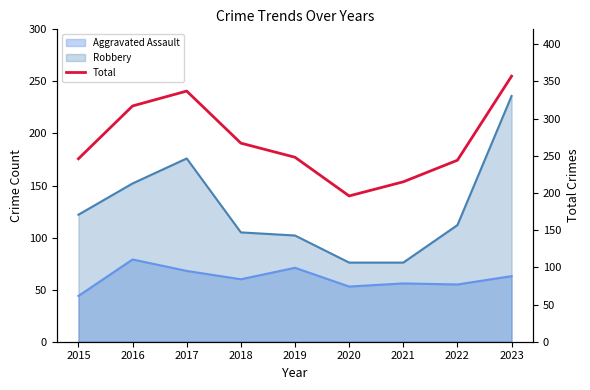

How many lines are shown in the chart?

1